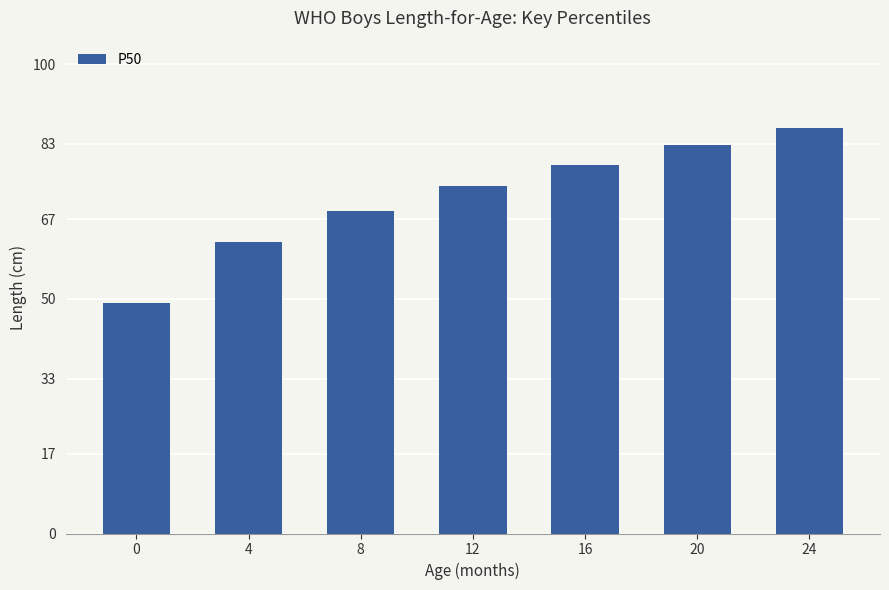

What is the sum of the values at 24 and 8?

155.1